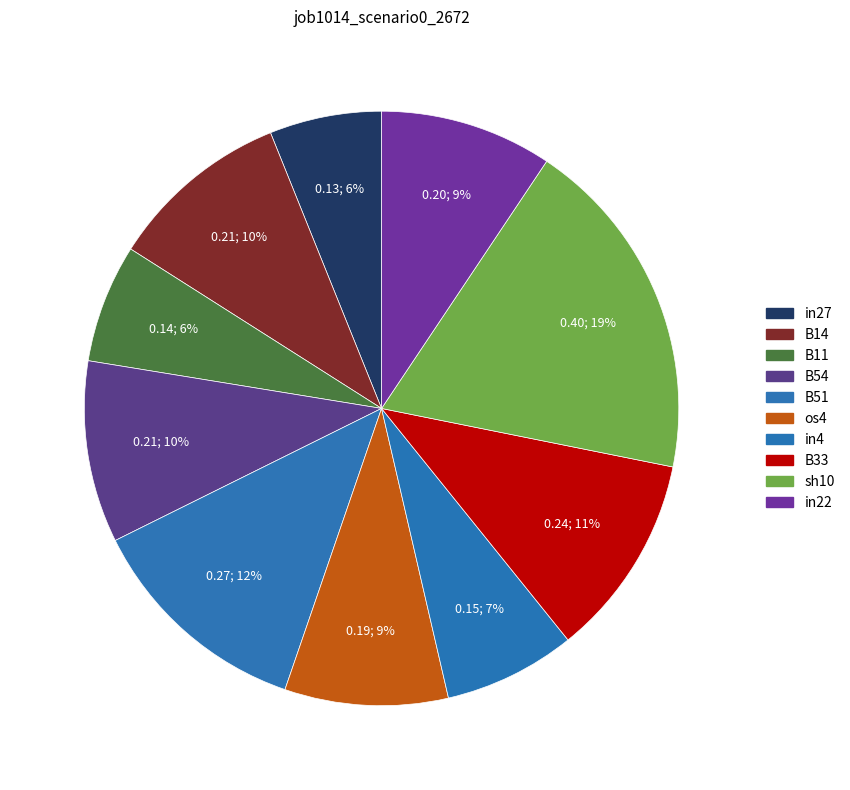

Count the number of slices in the pie.

10